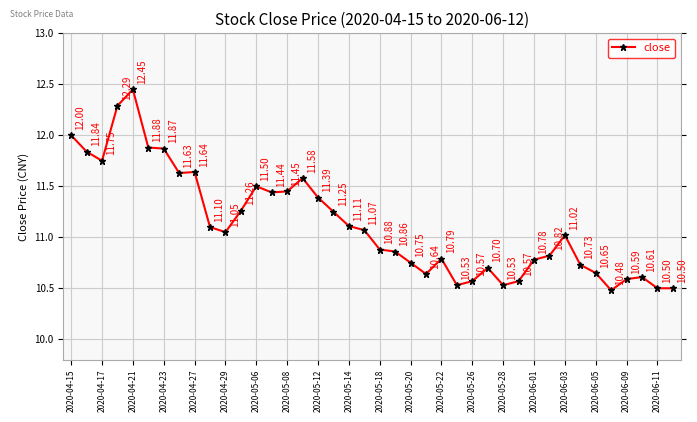

How many points are higher than both their immediate neighbors (excluding endpoints)?

8